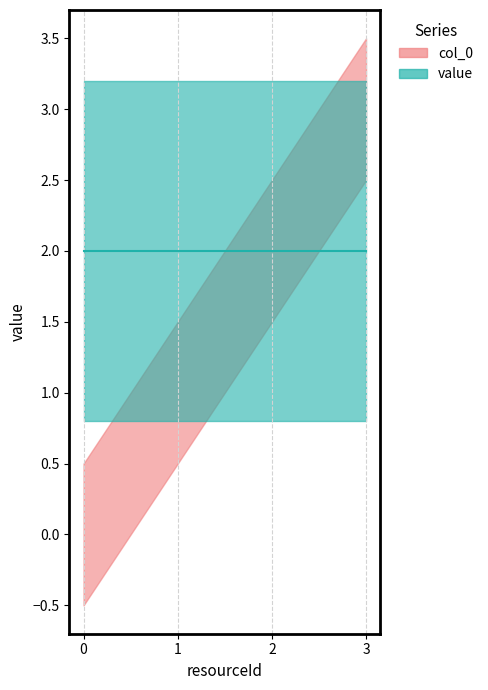

At how many categories does at least one series exceed 0?

4